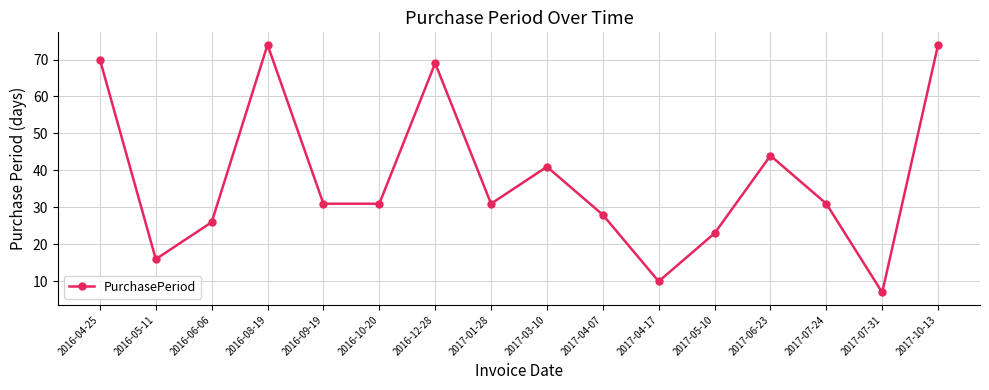

What is the value of the 7th point from the left?

69